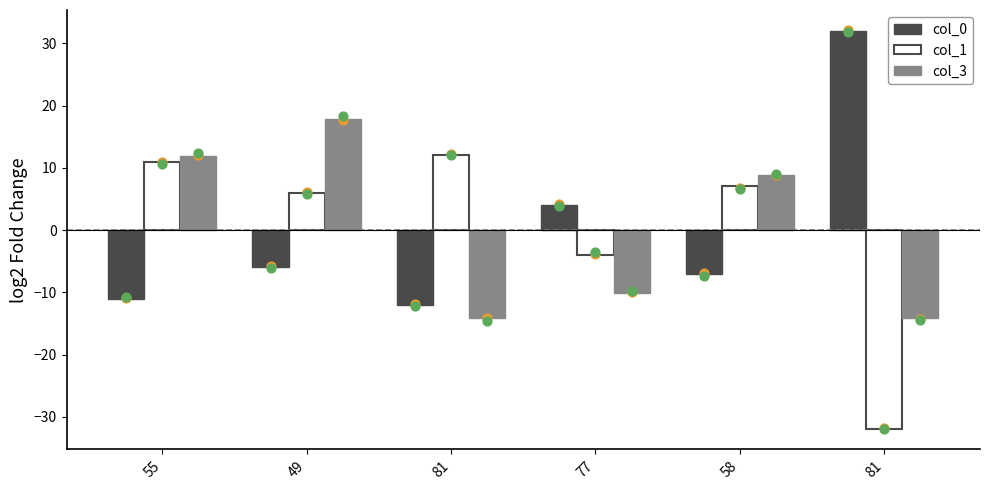

Which series has the largest total across all categories?

col_3